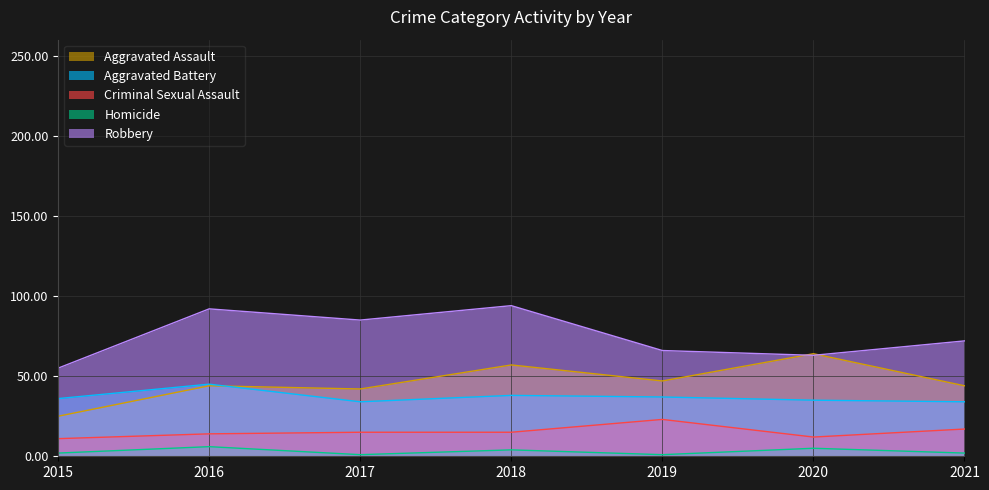

Is the value of Homicide at 2021 greater than the value of Aggravated Assault at 2020?

No